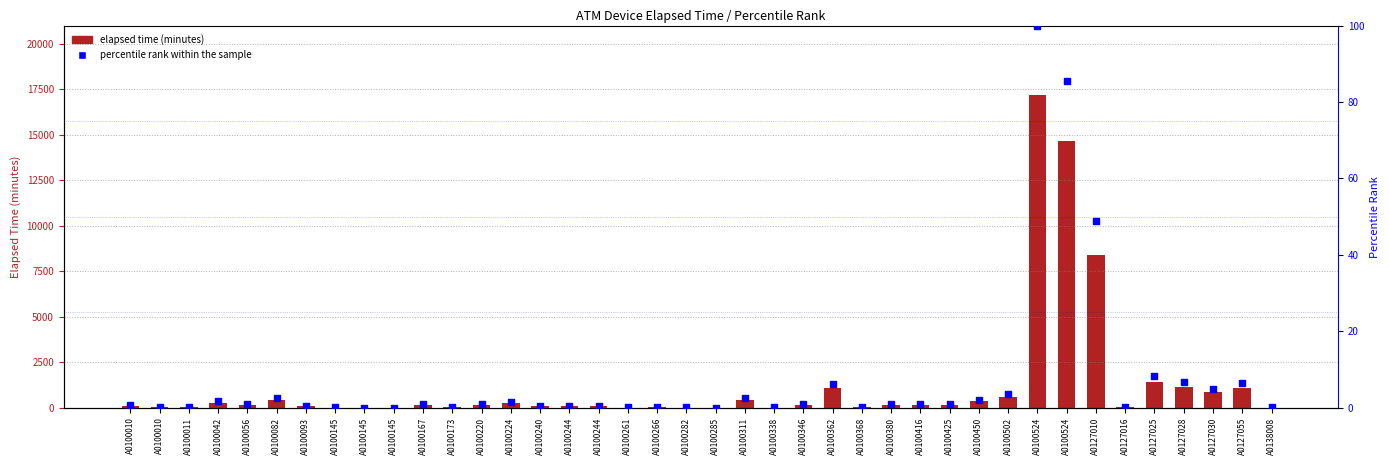

Which series reaches the maximum Y coordinate?

elapsed time (minutes)